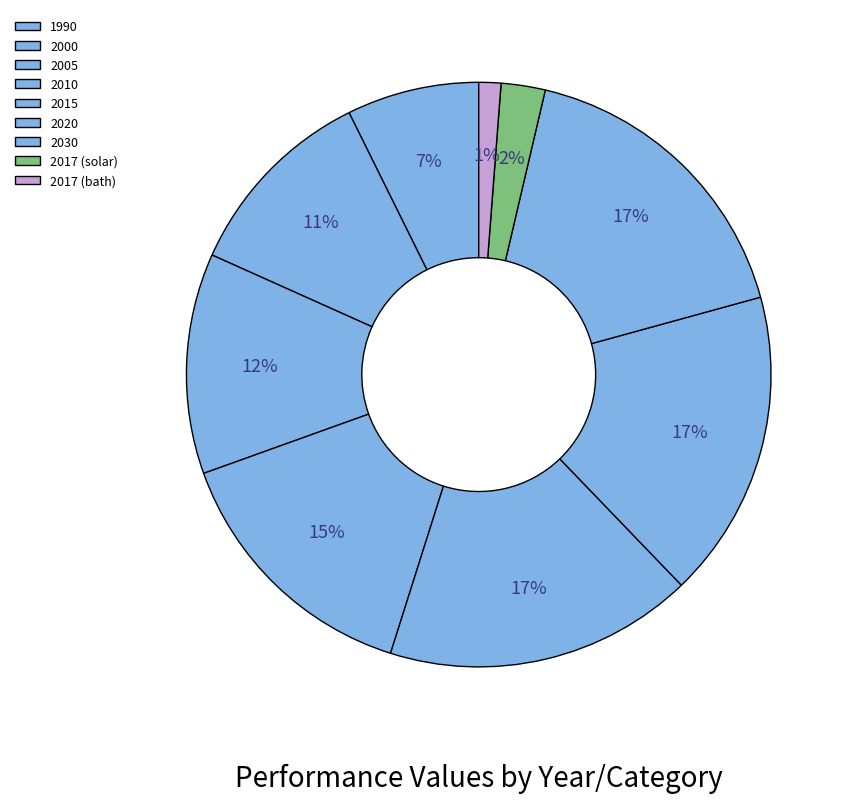

To the nearest percent, what percentage of the pie is 2010?

15%